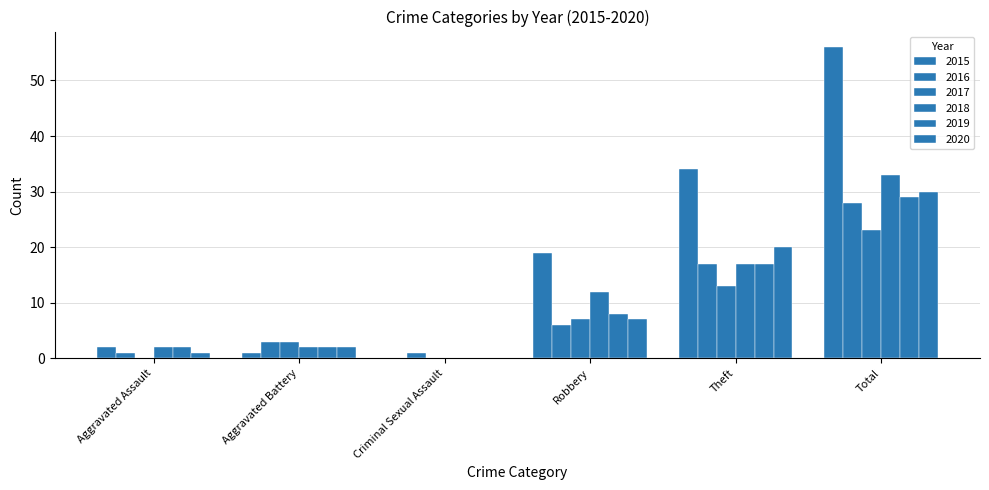

Where does the 2018 series first go above 12?

Theft